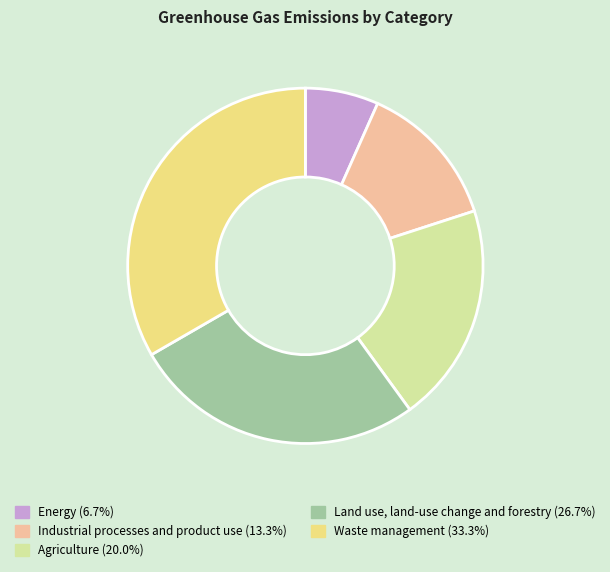

Which category has the smallest portion of the pie?

Energy